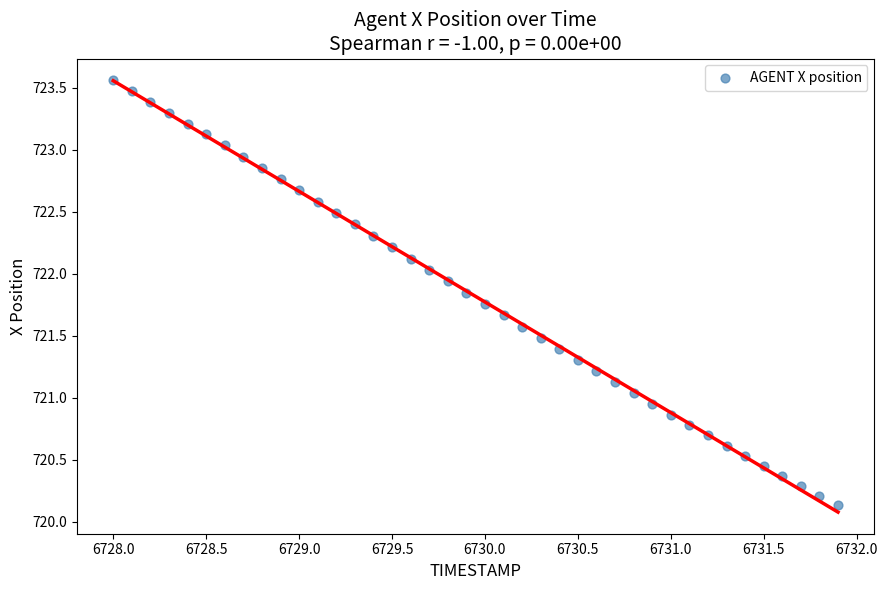

What is the range of Y values (max minus min)?

3.4